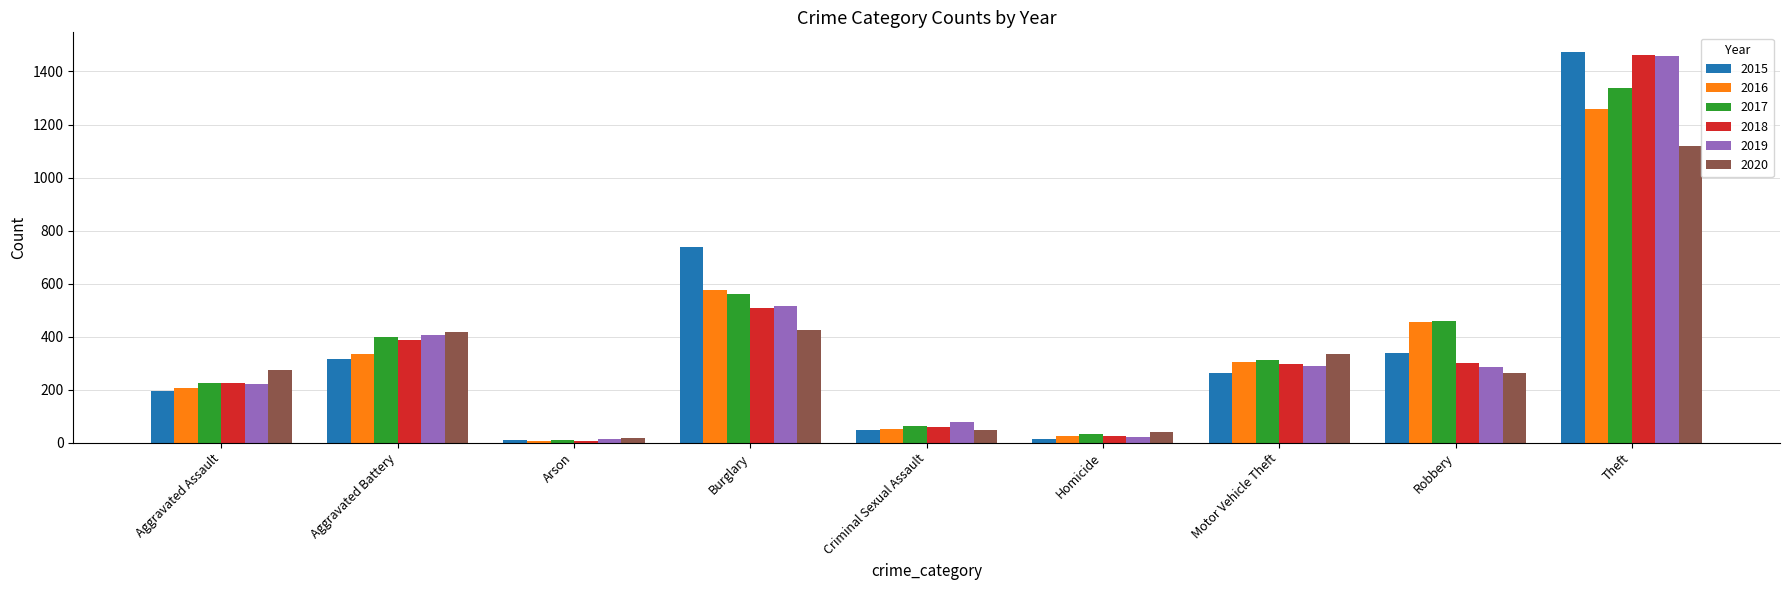

What is the minimum value shown in the chart?

7